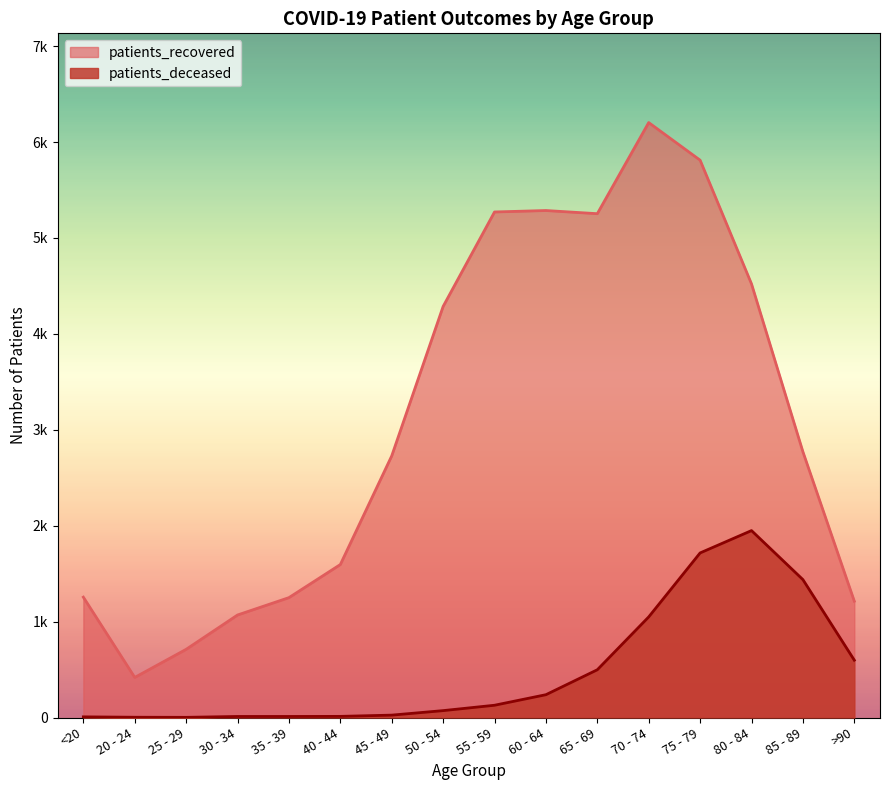

Which label corresponds to the smallest value in the chart?

25 - 29